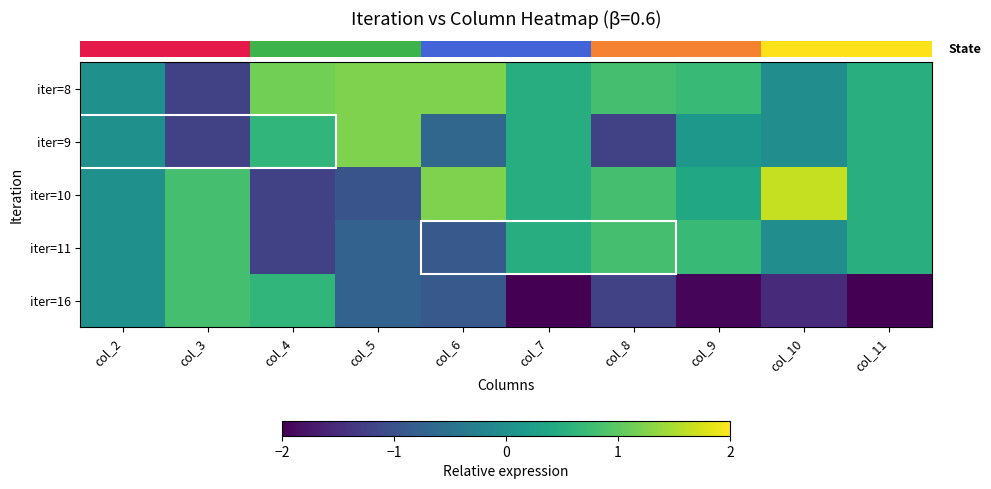

What is the minimum value shown in the chart?

-2.0